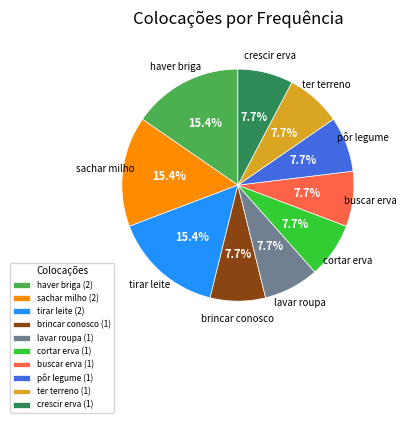

How many segments does this pie chart have?

10